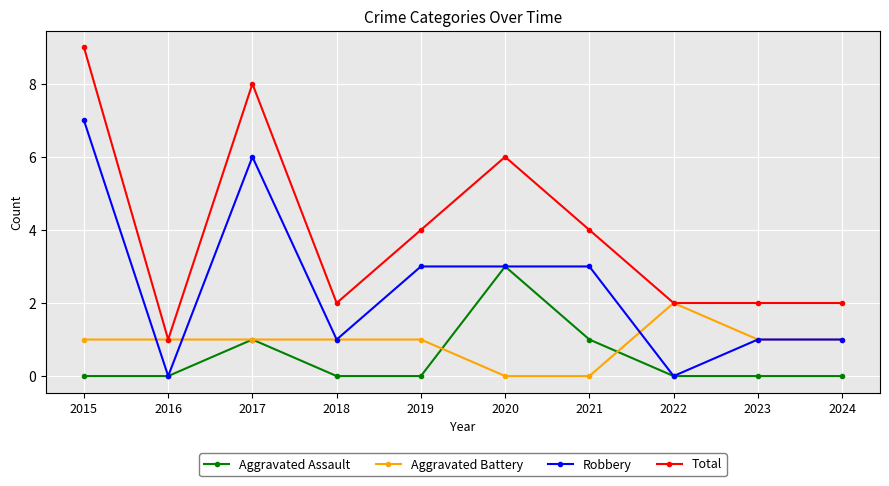

Reading left to right, transcribe all the data shown in this chart.

Aggravated Assault: 2015=0	2016=0	2017=1	2018=0	2019=0	2020=3	2021=1	2022=0	2023=0	2024=0
Aggravated Battery: 2015=1	2016=1	2017=1	2018=1	2019=1	2020=0	2021=0	2022=2	2023=1	2024=1
Robbery: 2015=7	2016=0	2017=6	2018=1	2019=3	2020=3	2021=3	2022=0	2023=1	2024=1
Total: 2015=9	2016=1	2017=8	2018=2	2019=4	2020=6	2021=4	2022=2	2023=2	2024=2